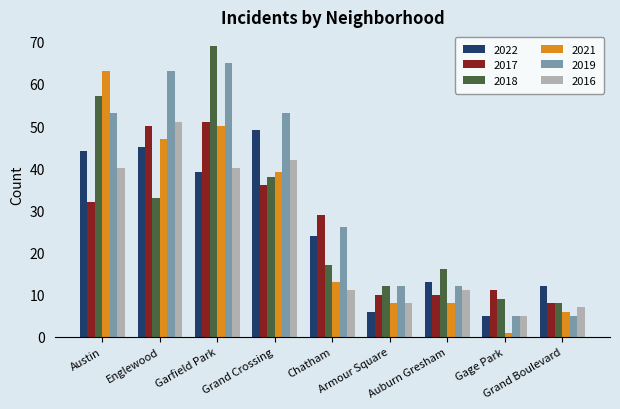

How many data points does each series have?

9